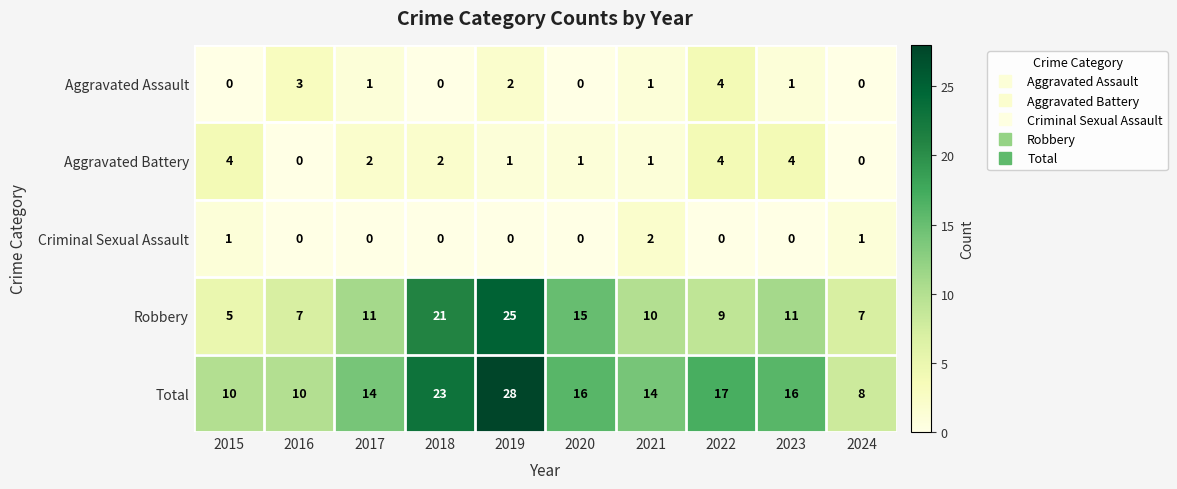

What is the total value across all series at 2023?

32